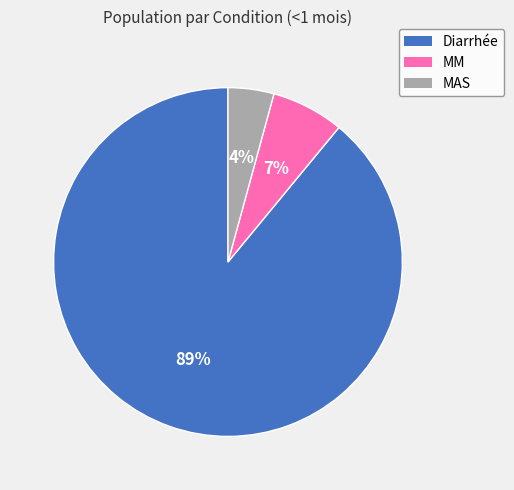

Which slice is the smallest?

MAS